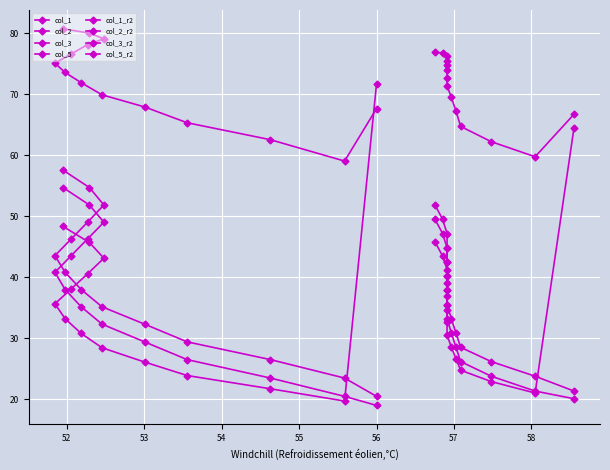

What is the label of the 1st point from the right?

58.55208333